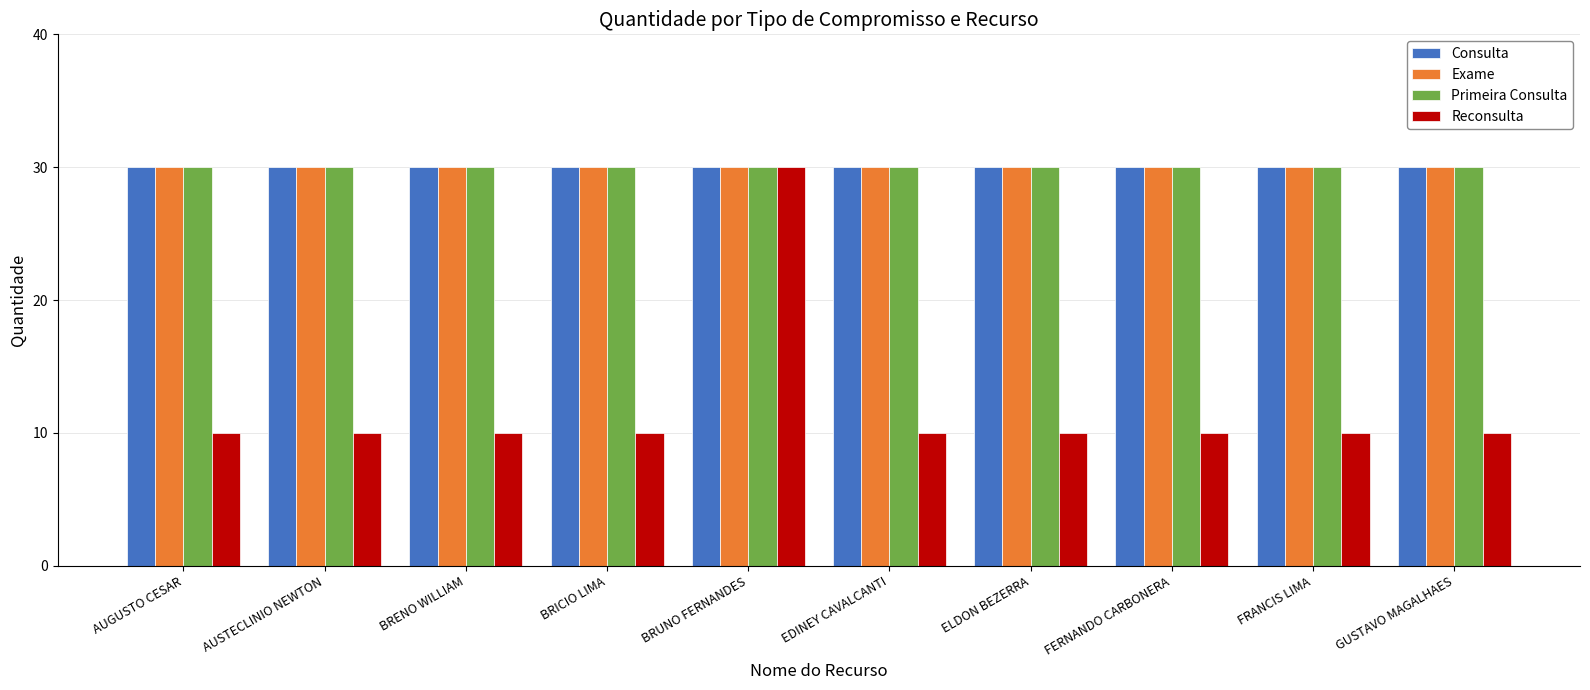

What is the greatest value displayed?

30